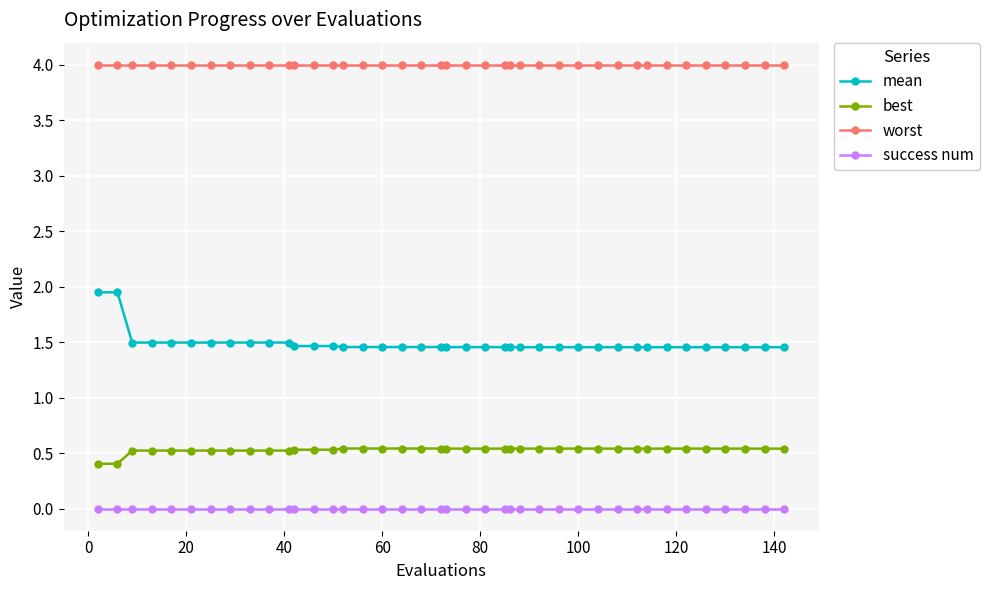

Which series has the largest total across all categories?

worst